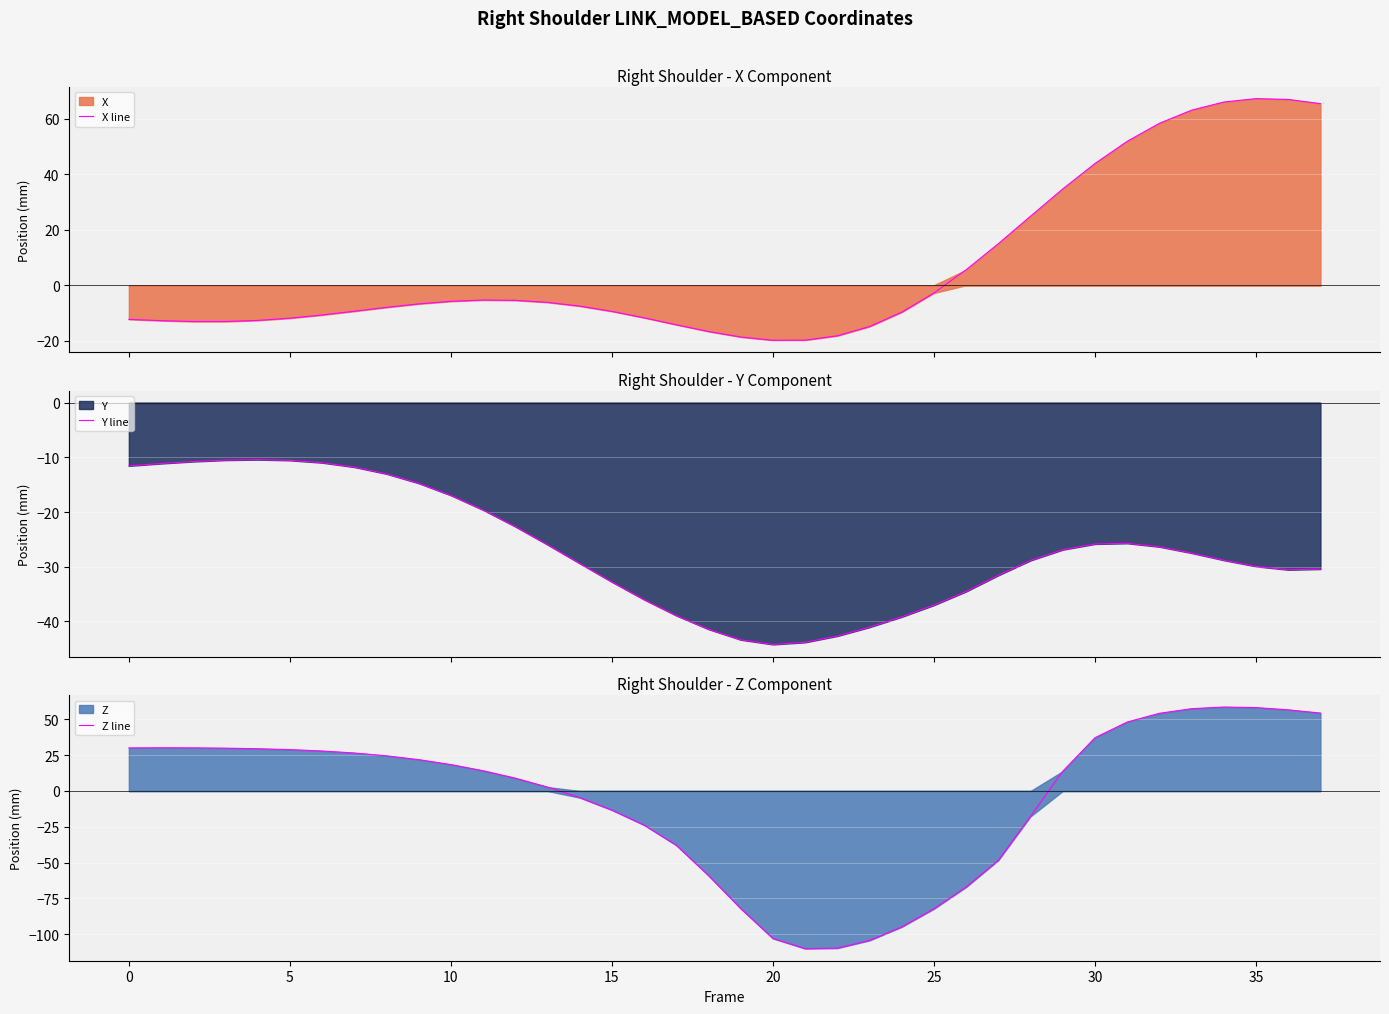

At which label is Y line closest to -27?

29